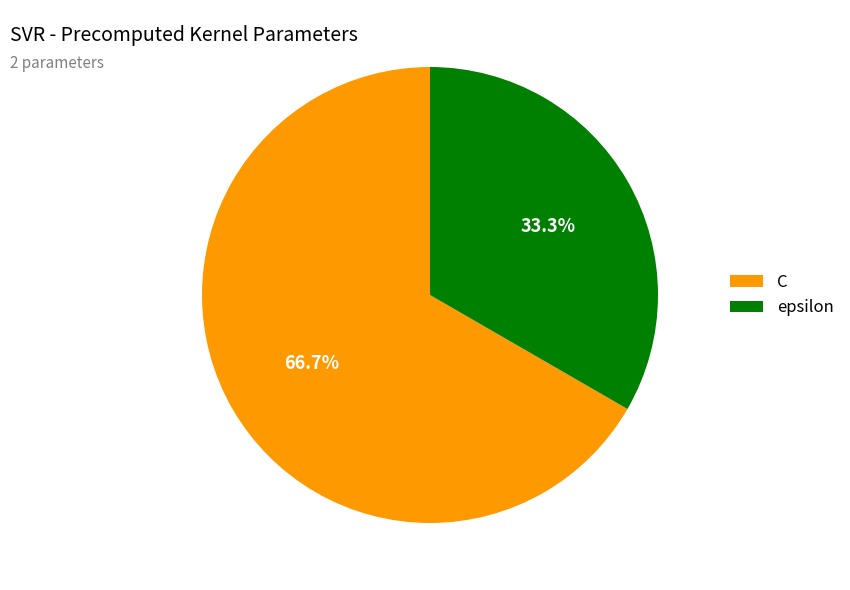

To the nearest percent, what portion does C represent?

67%